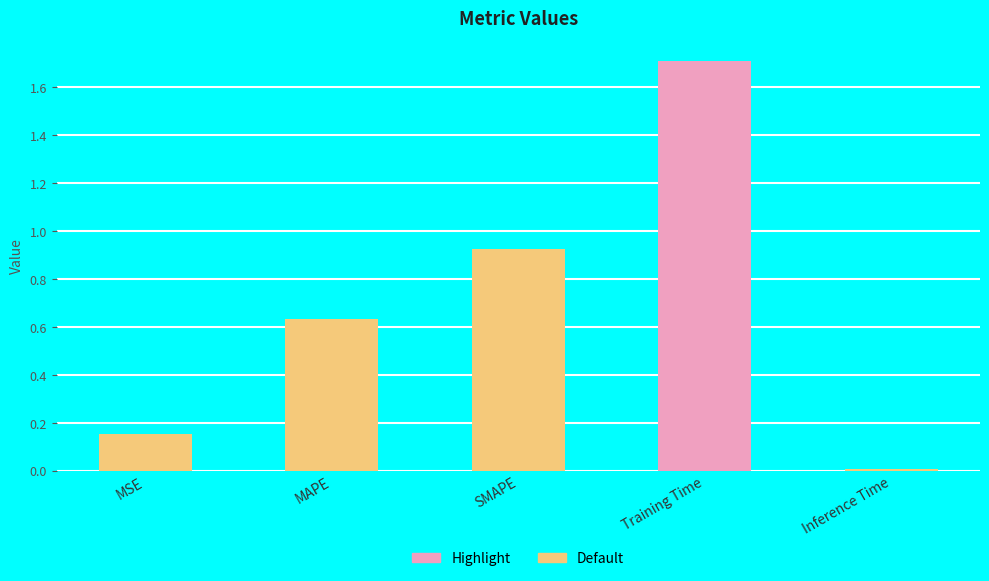

Rank the categories by value from highest to lowest.

Training Time, SMAPE, MAPE, MSE, Inference Time